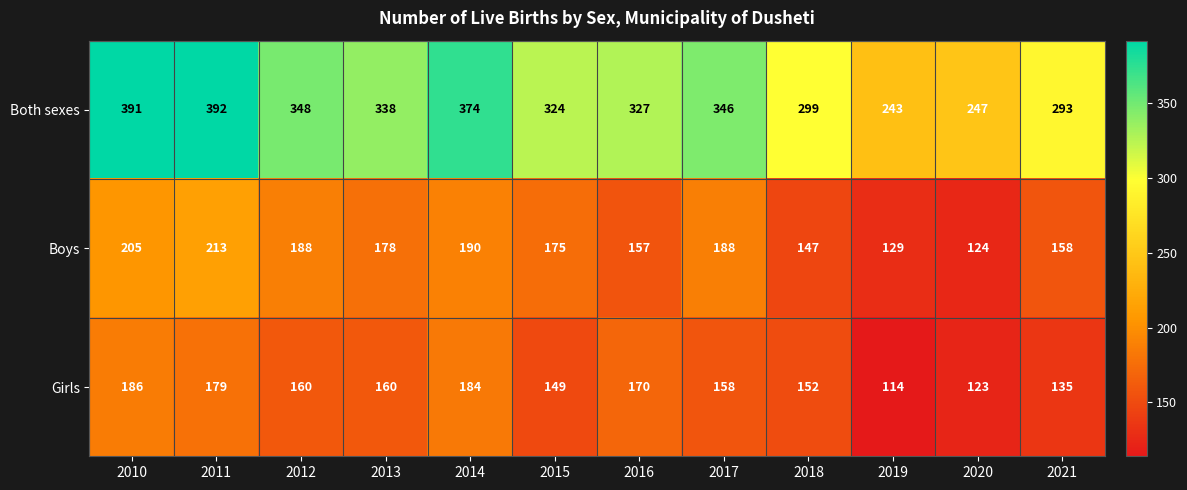

The value of Both sexes at 2013 is 338. True or false?

True